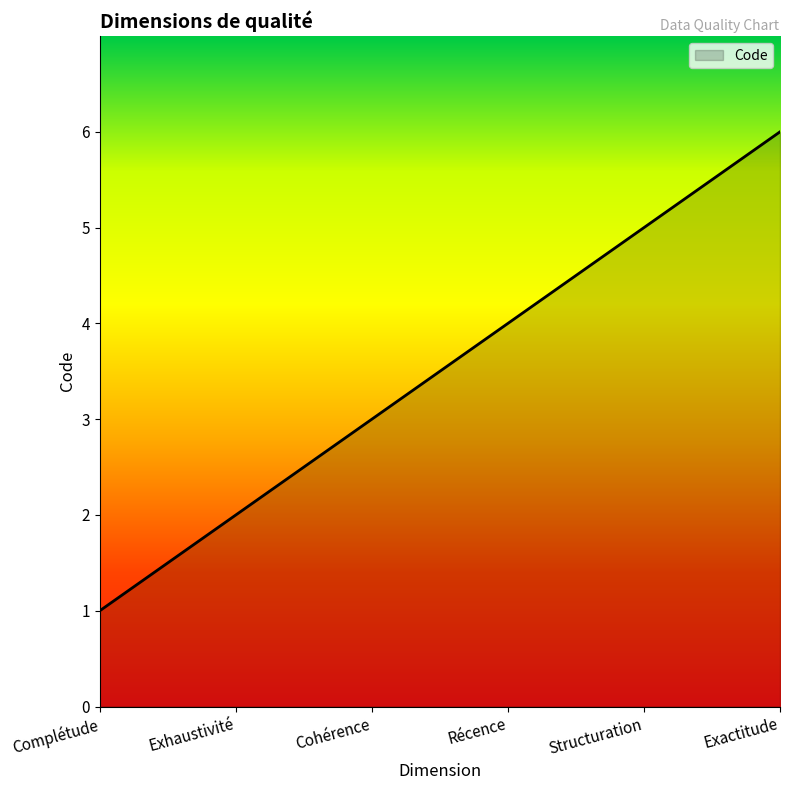

Count the number of data series in this chart.

1